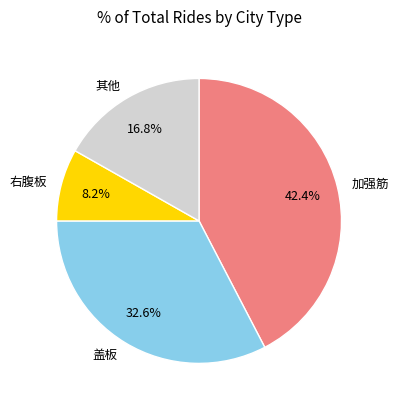

Approximately how many times larger is the value at 加强筋 compared to 其他?

2.5